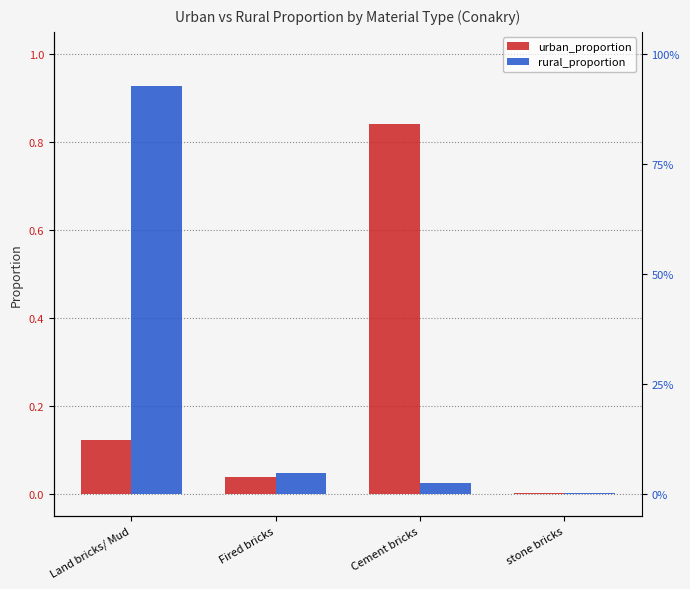

Reading left to right, what are all the values shown in this chart?

urban_proportion: 0.1	0.0	0.8	0.0
rural_proportion: 0.9	0.0	0.0	0.0